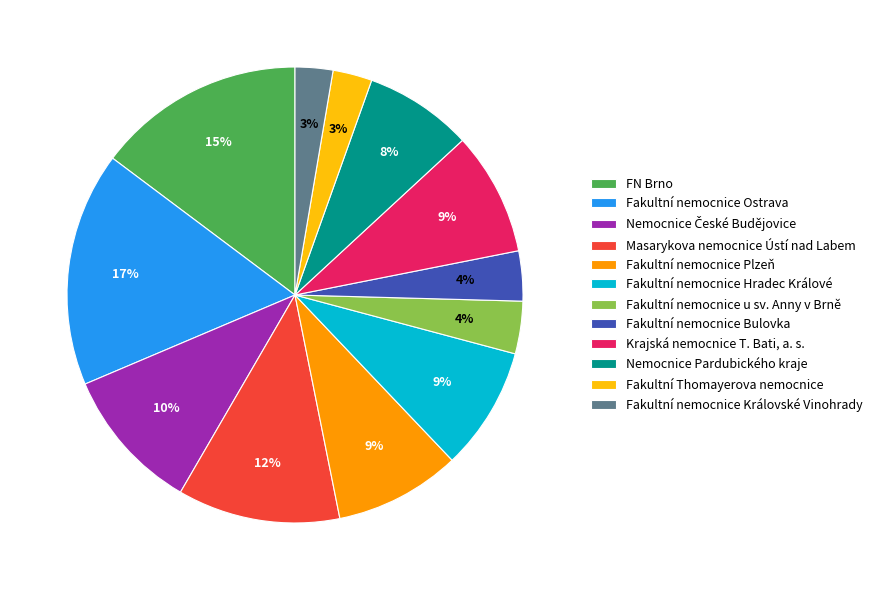

What is the largest slice in the pie chart?

Fakultní nemocnice Ostrava